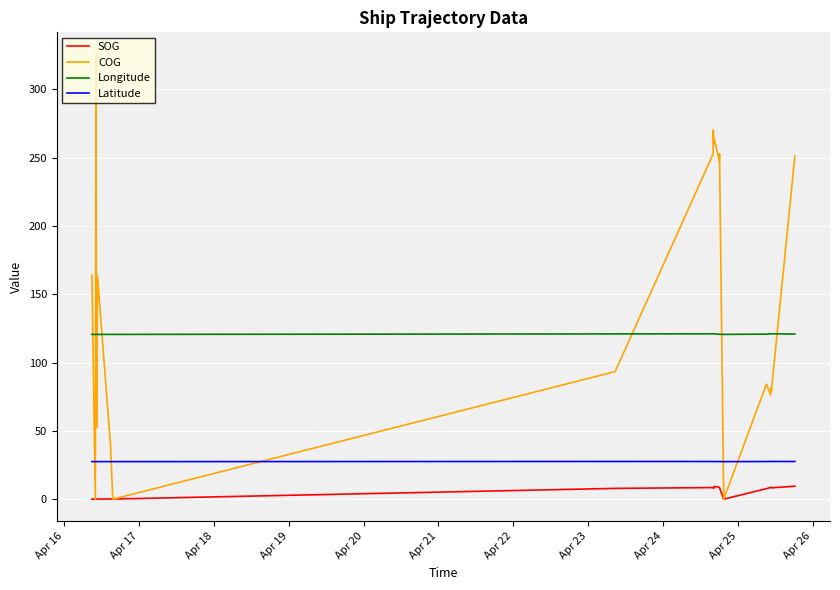

What is the difference between the maximum and minimum values in the SOG series?

9.5